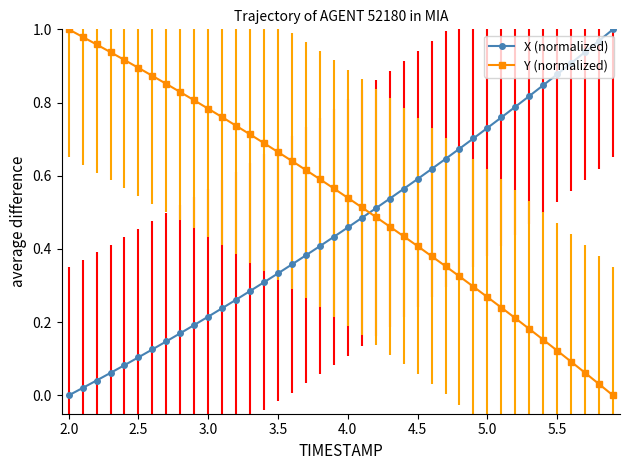

What is the sum of all Y (normalized) values?

21.4